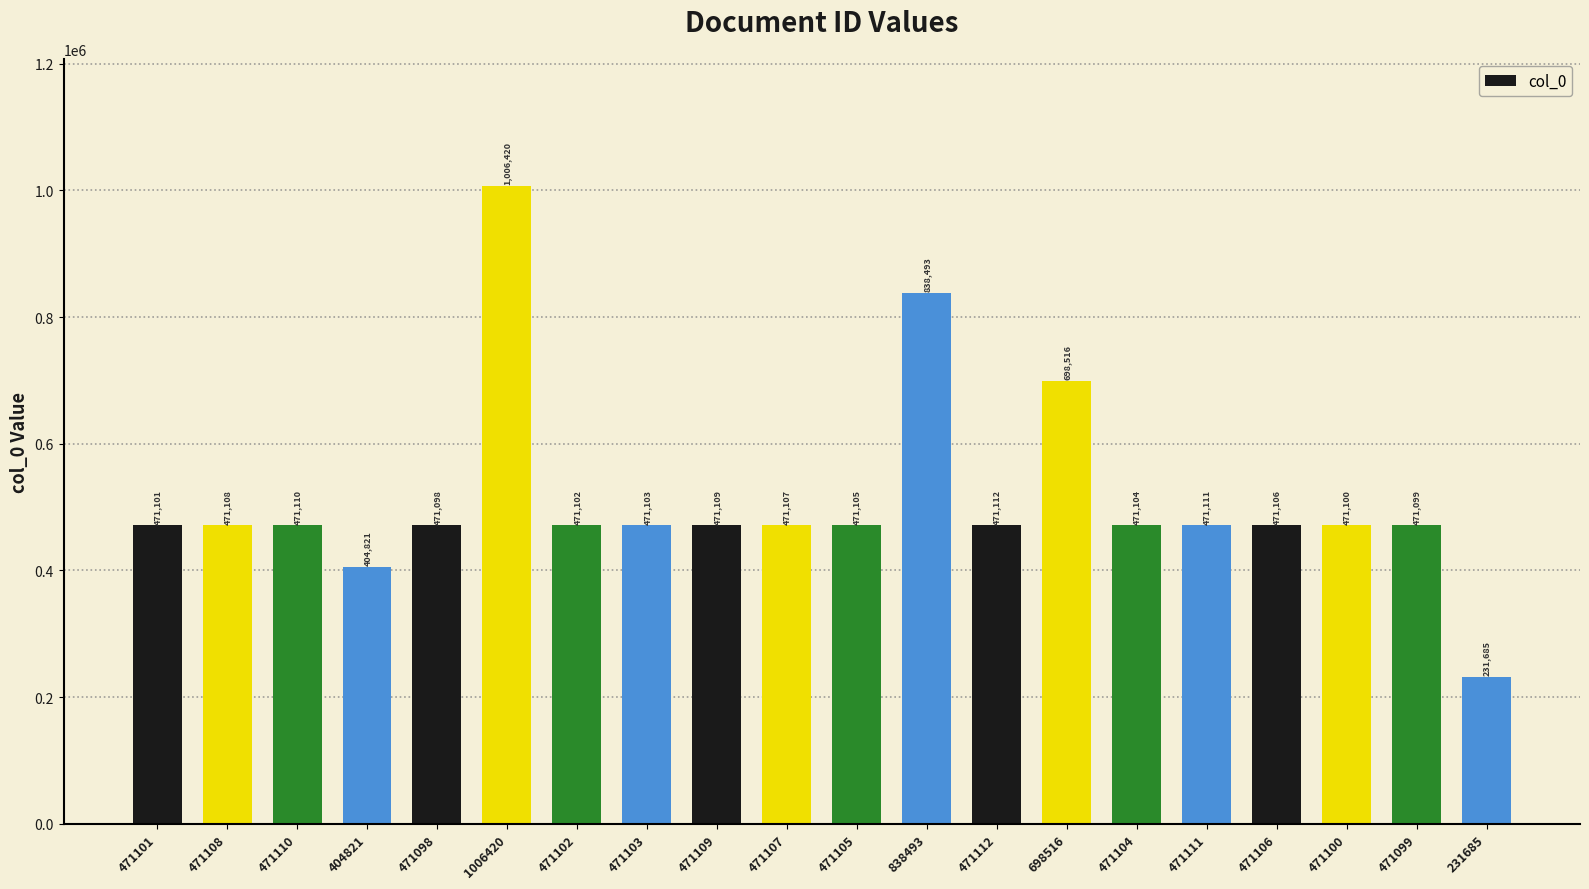

What is the label of the 9th bar from the left?

471109